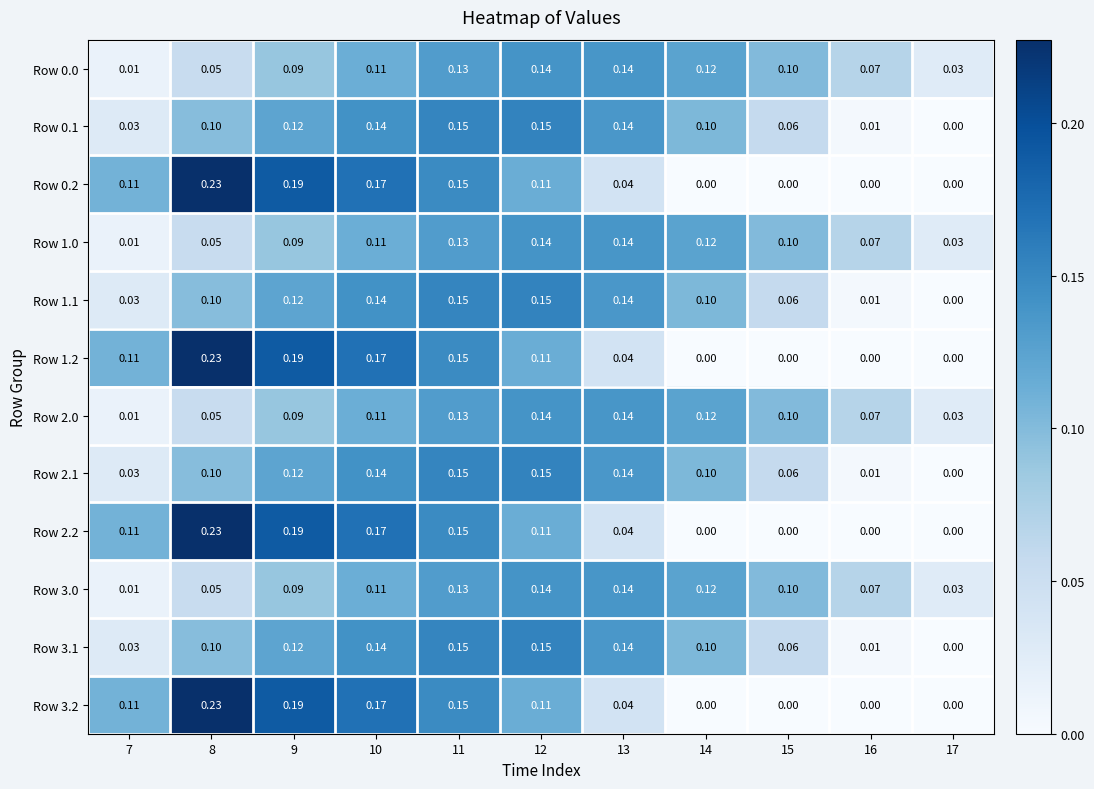

Is the value of Row 1.2 at 12 greater than the value of Row 0.0 at 13?

No